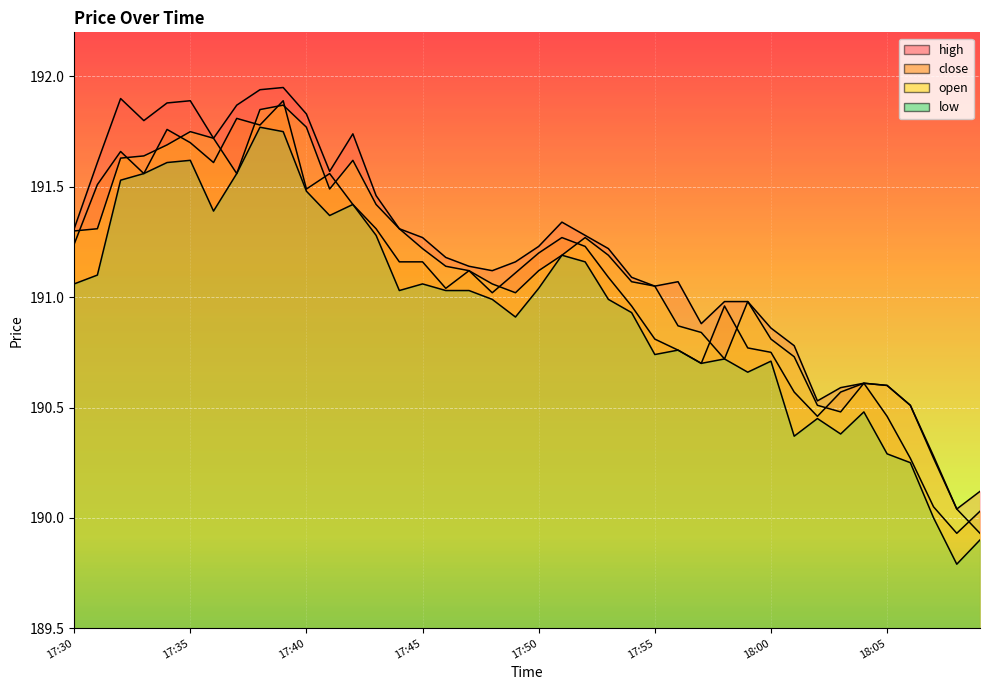

Which series changed the most between 17:39 and 18:05?

low